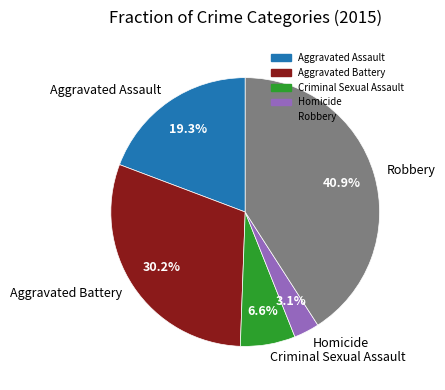

Is it true that Aggravated Assault is 19% of the pie?

True